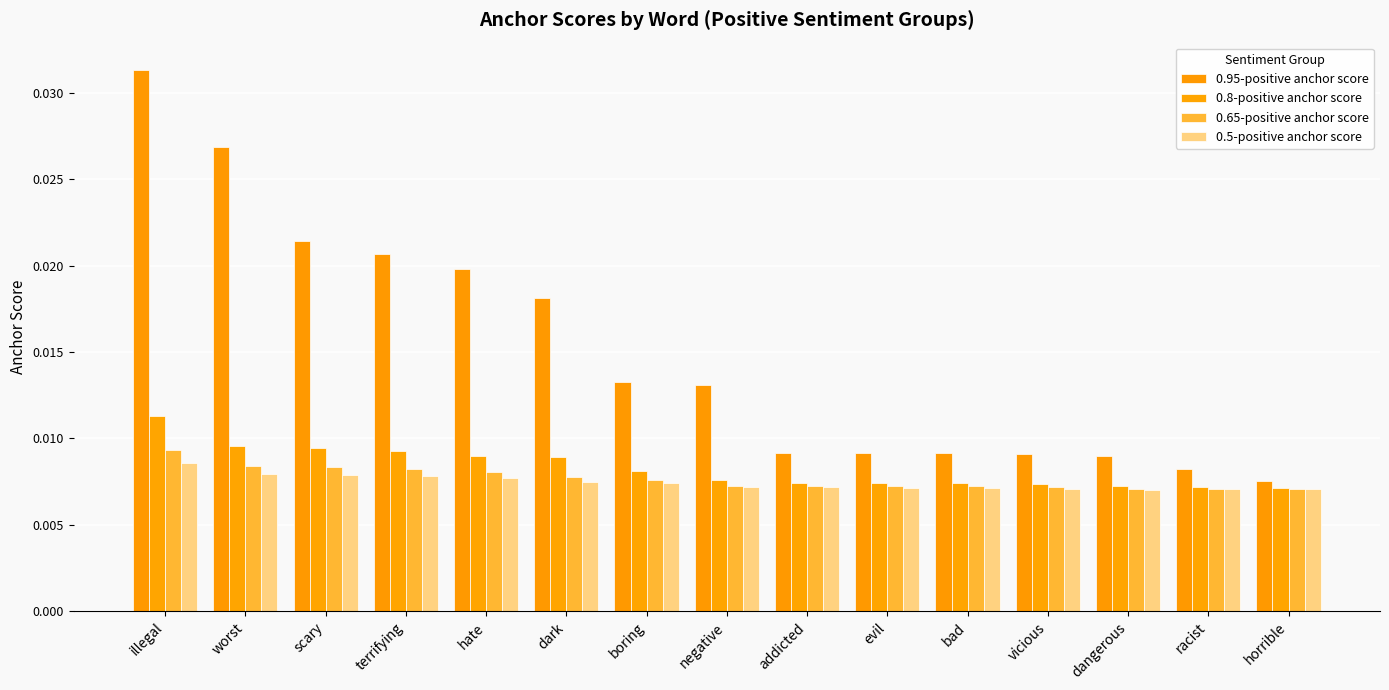

How many data points does each series have?

15